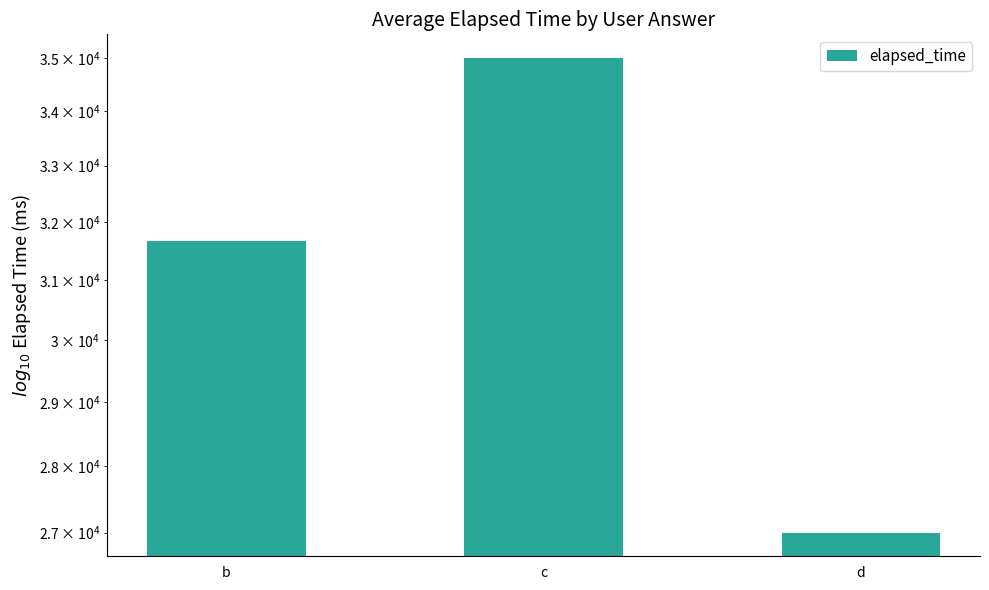

What is the change in value from b to d?

-4666.7